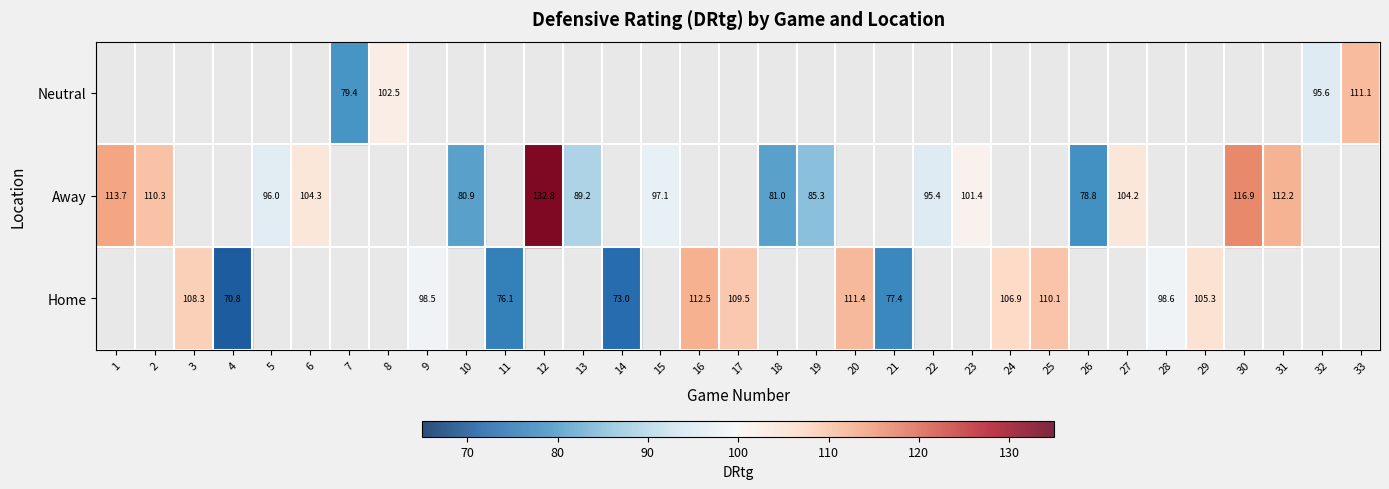

What is the difference between the Home values at 17 and 24?

2.6